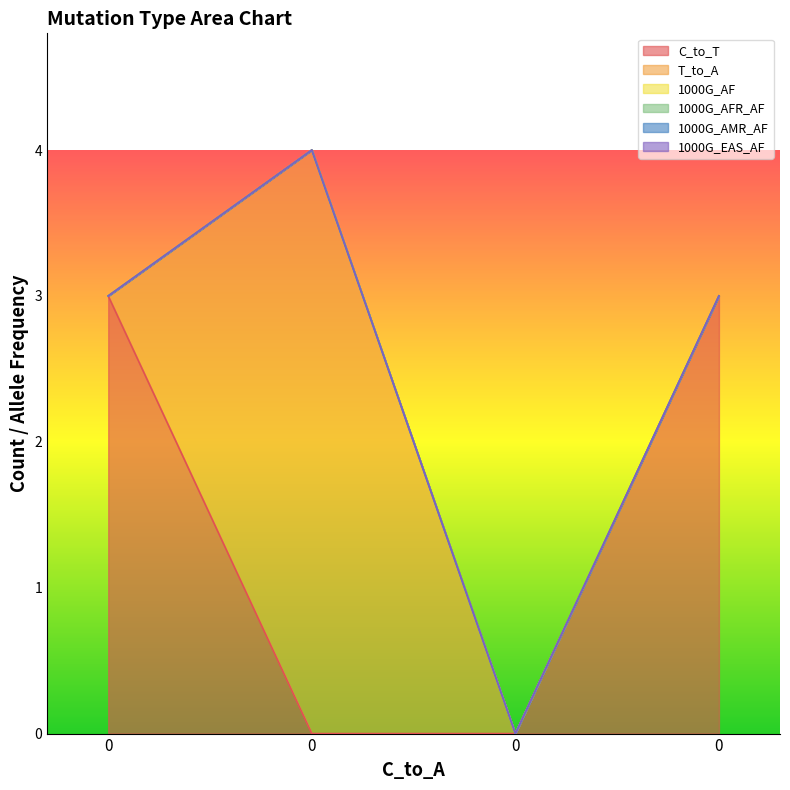

Which series has the largest total across all categories?

C_to_T